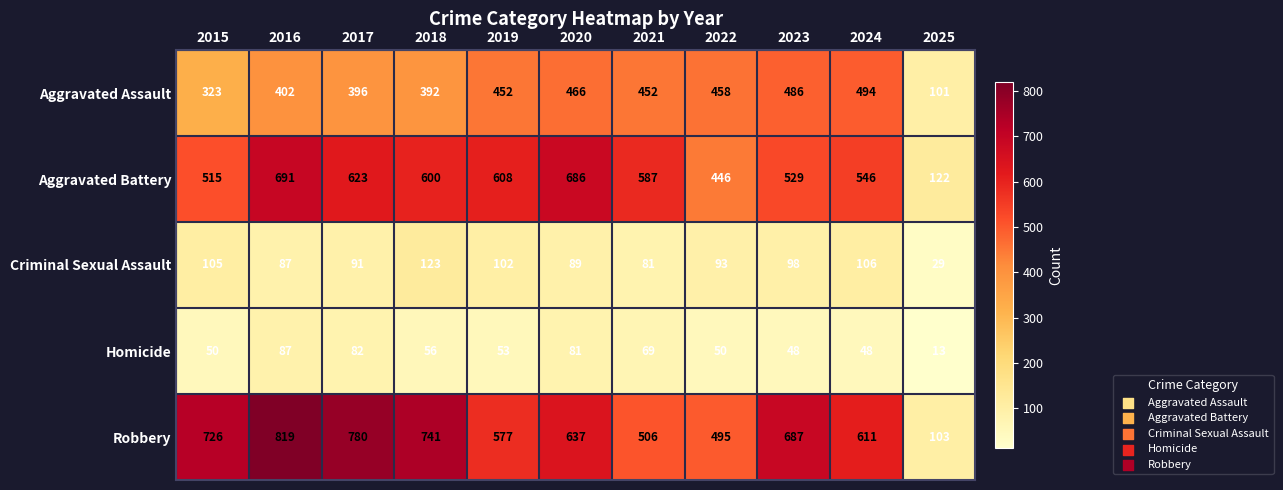

At how many categories does at least one series exceed 728?

3